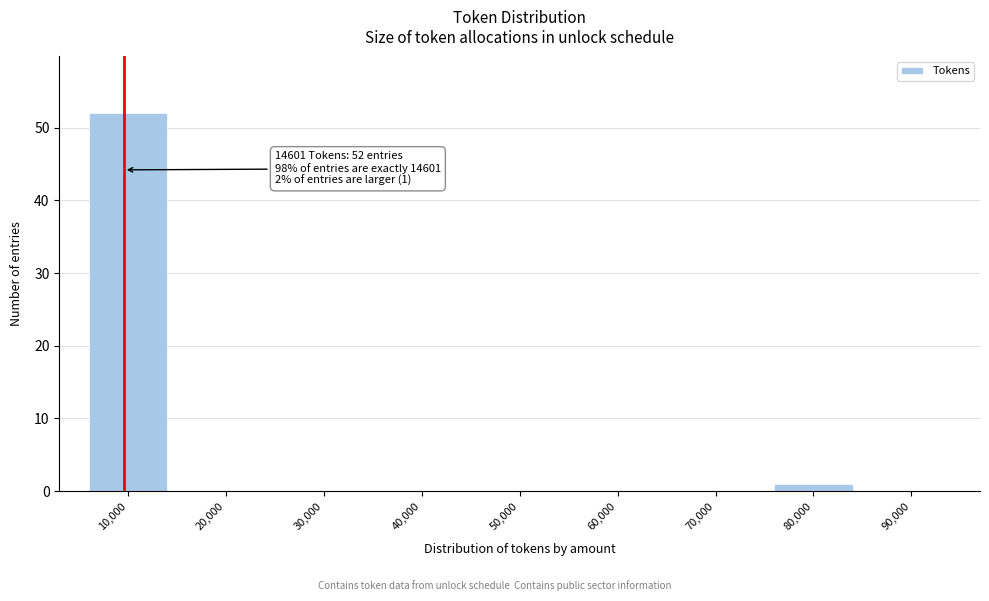

Reading right to left, what are all the values shown in this chart?

90,000=0	80,000=1	70,000=0	60,000=0	50,000=0	40,000=0	30,000=0	20,000=0	10,000=52